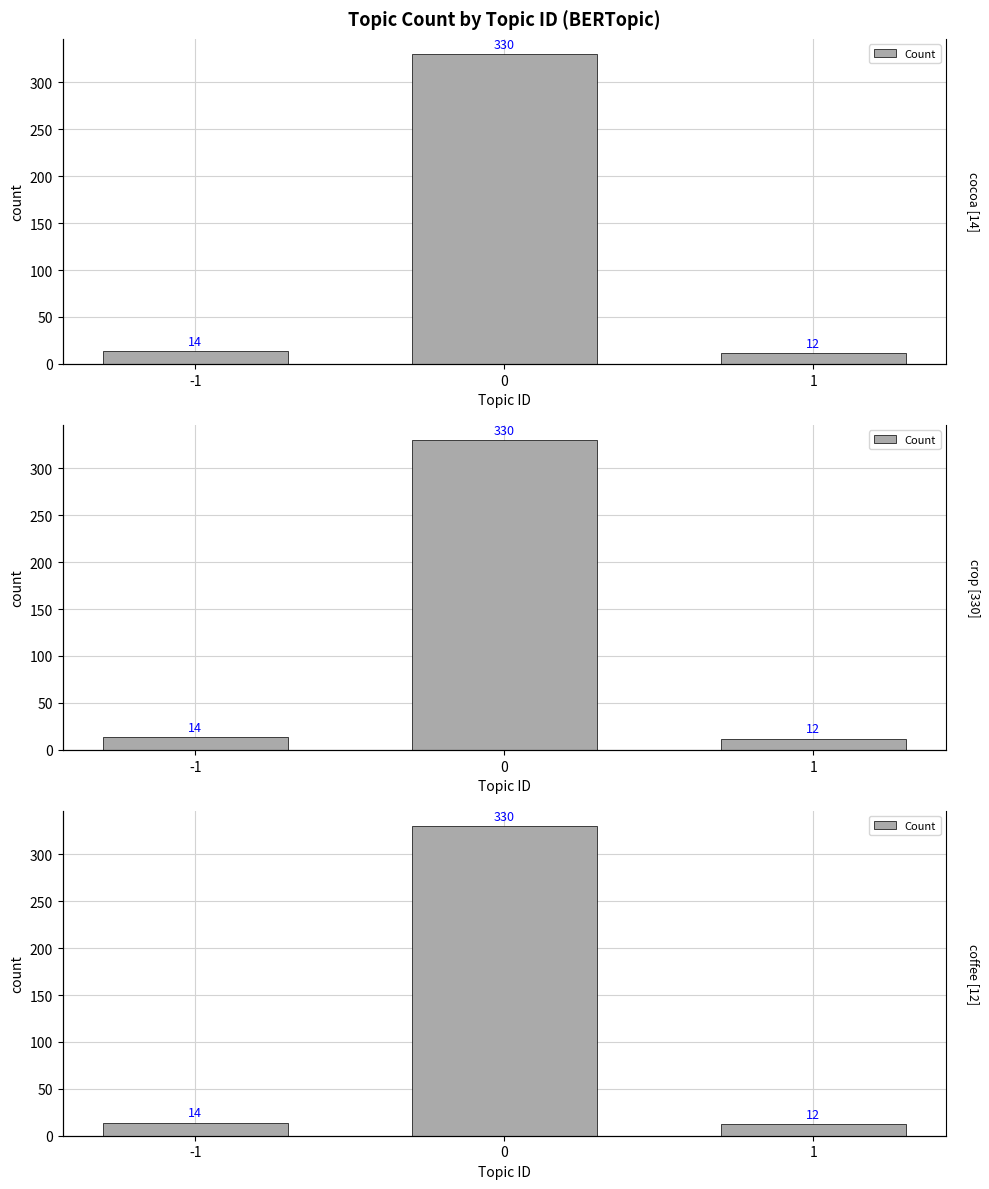

Rank the categories by value from lowest to highest.

1, -1, 0